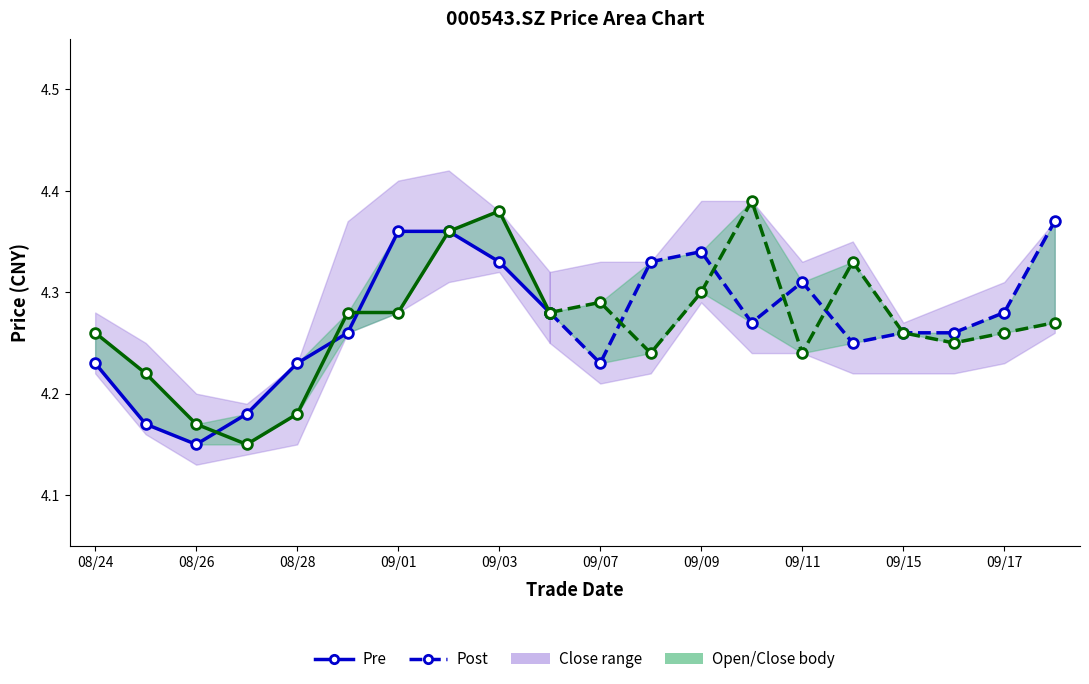

True or false: close has more than 1 interior local peaks.

True